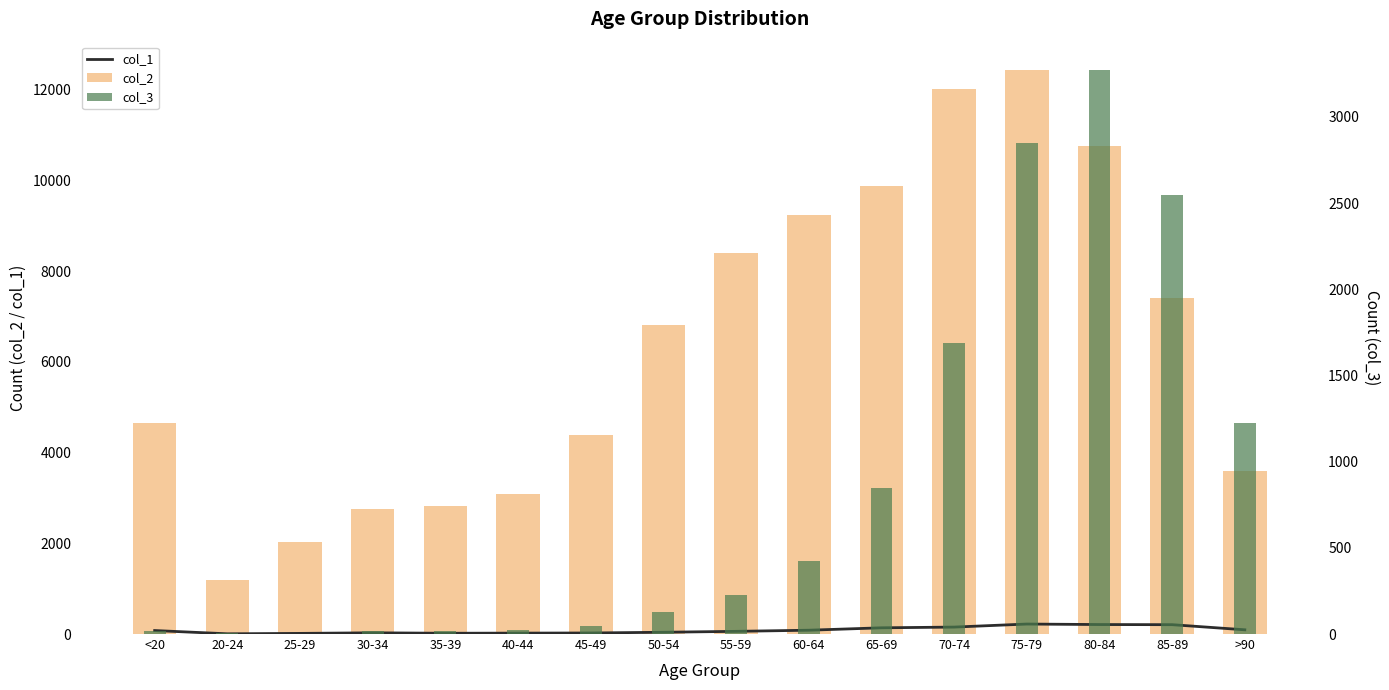

What is the total value across all series at 40-44?

3122